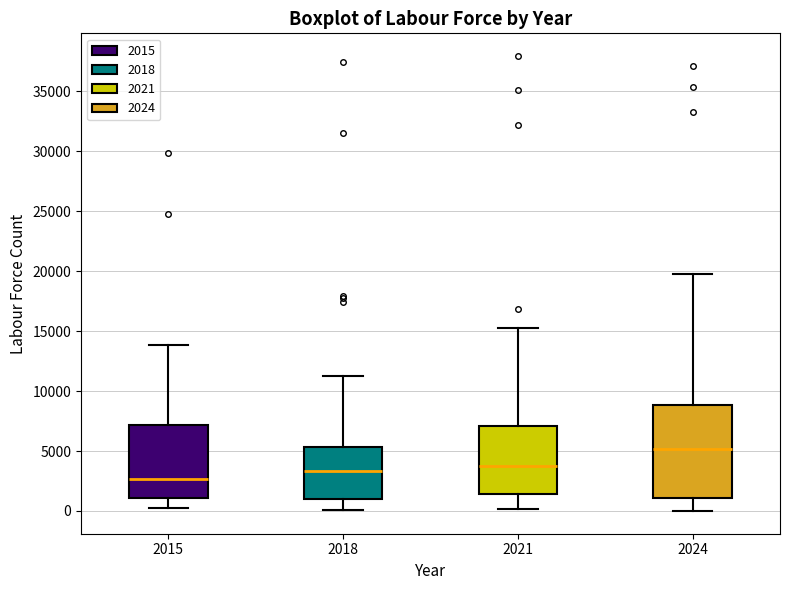

Which box's median line is the highest?

2024